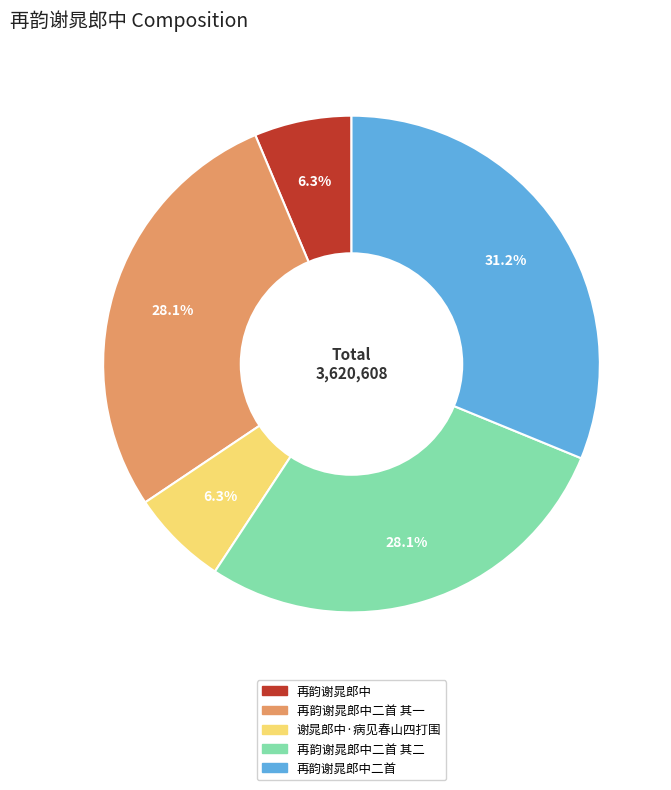

To the nearest percent, what is the difference between the largest and smallest slice percentages?

25%